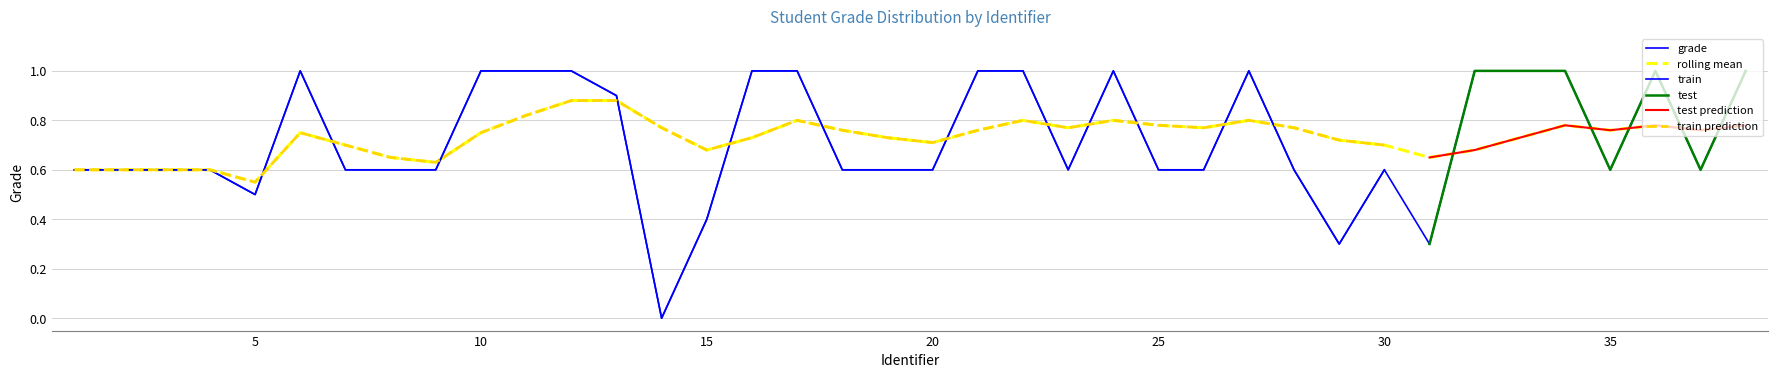

True or false: grade has a value of 0.6 at 4.

True